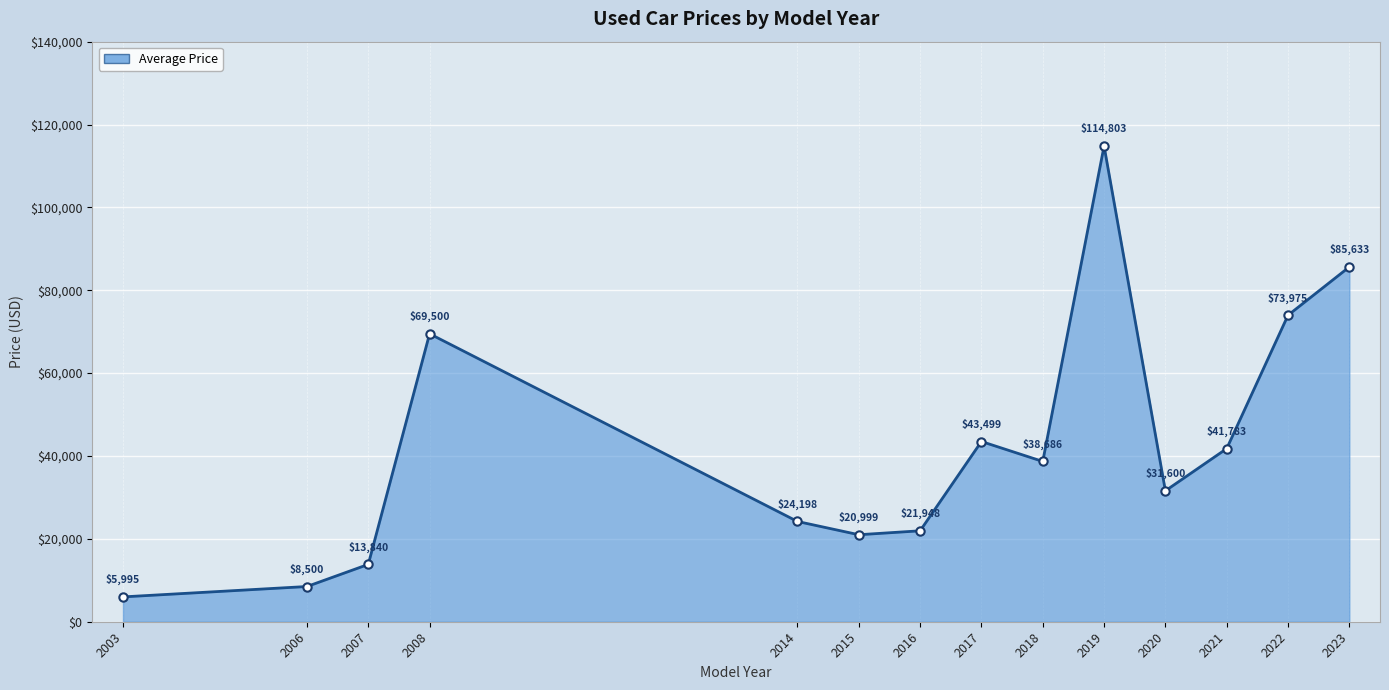

True or false: the data has more than 1 interior local peaks.

True